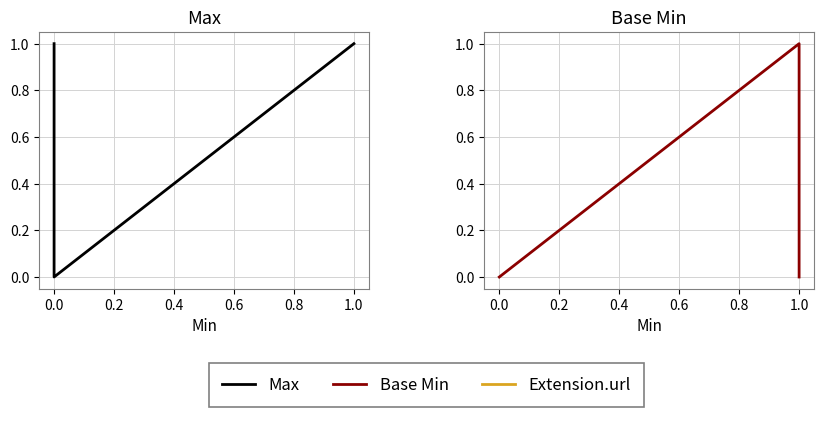

True or false: Base Min and Max cross at least once.

False